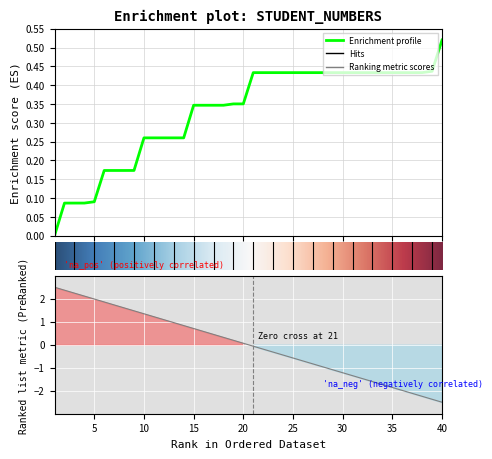

How many distinct data groups are displayed?

1